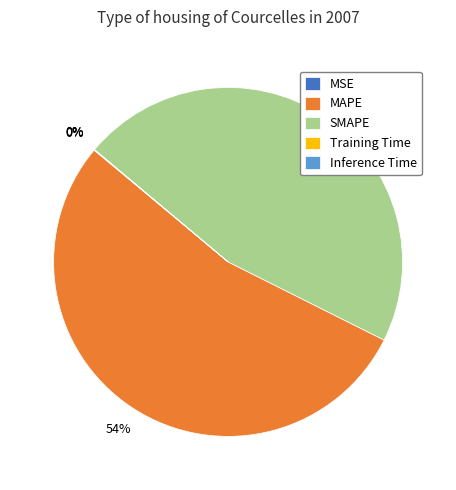

Which category accounts for the majority?

MAPE